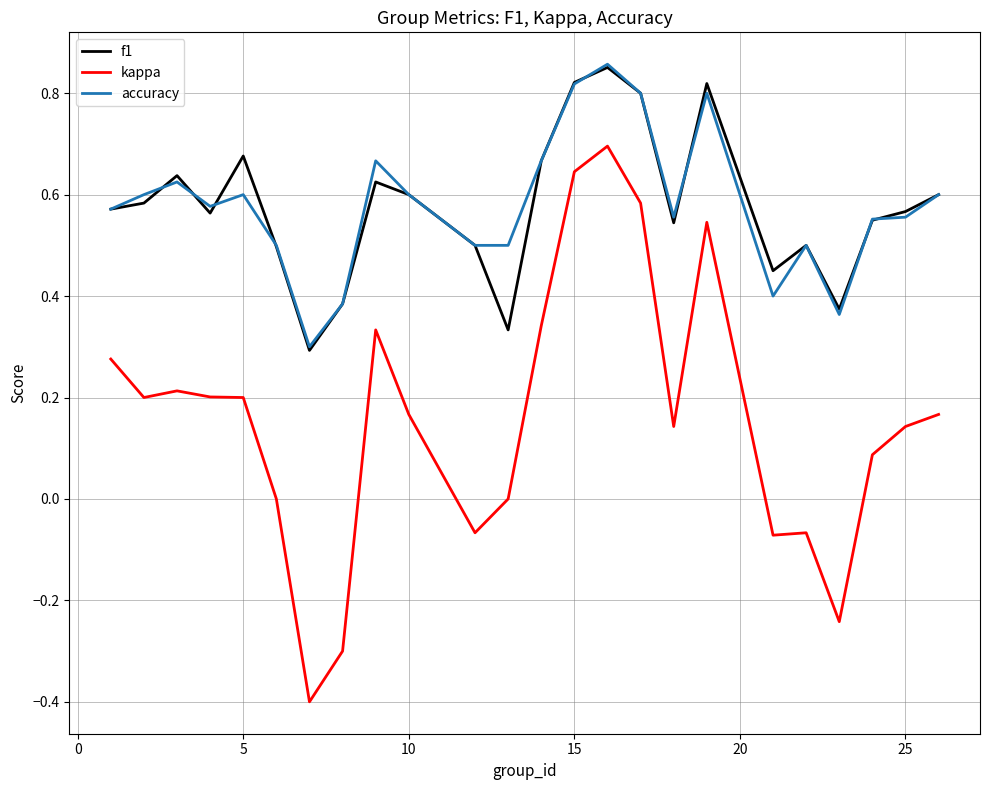

True or false: kappa and accuracy cross at least once.

False